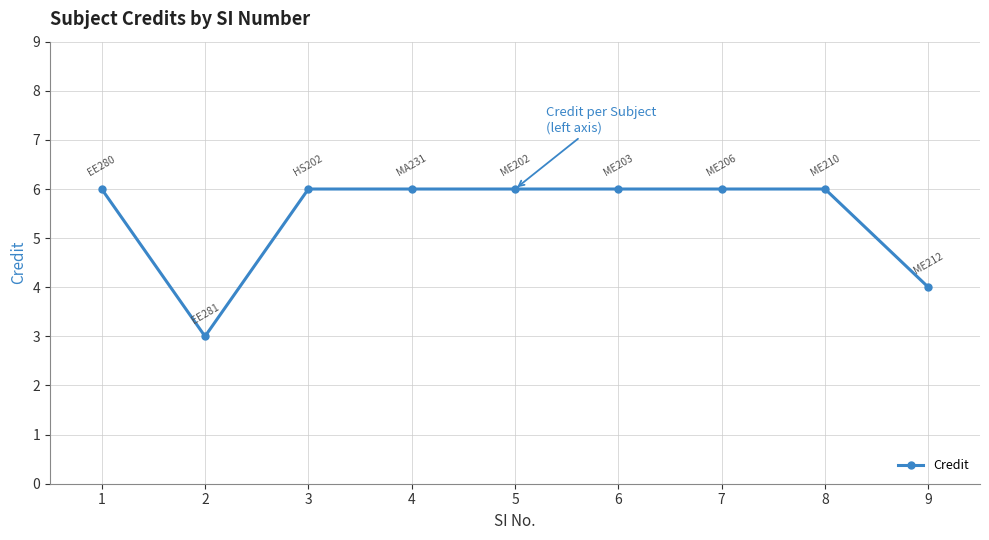

Reading right to left, transcribe all the data shown in this chart.

4	6	6	6	6	6	6	3	6